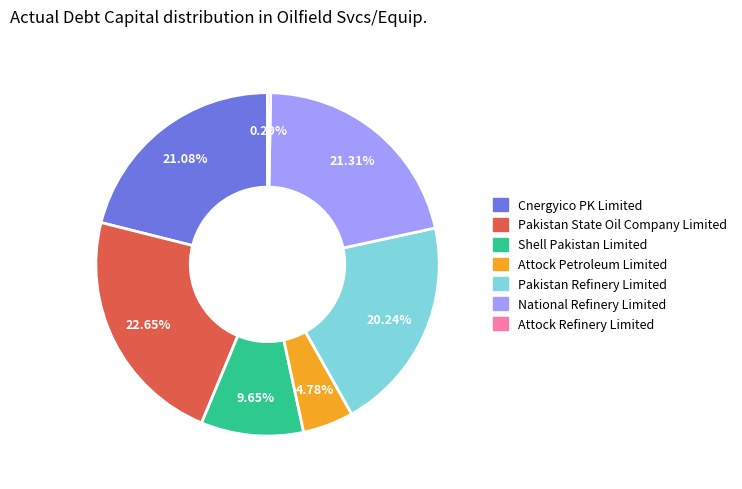

What portion of the pie excludes Pakistan Refinery Limited?

79.8%